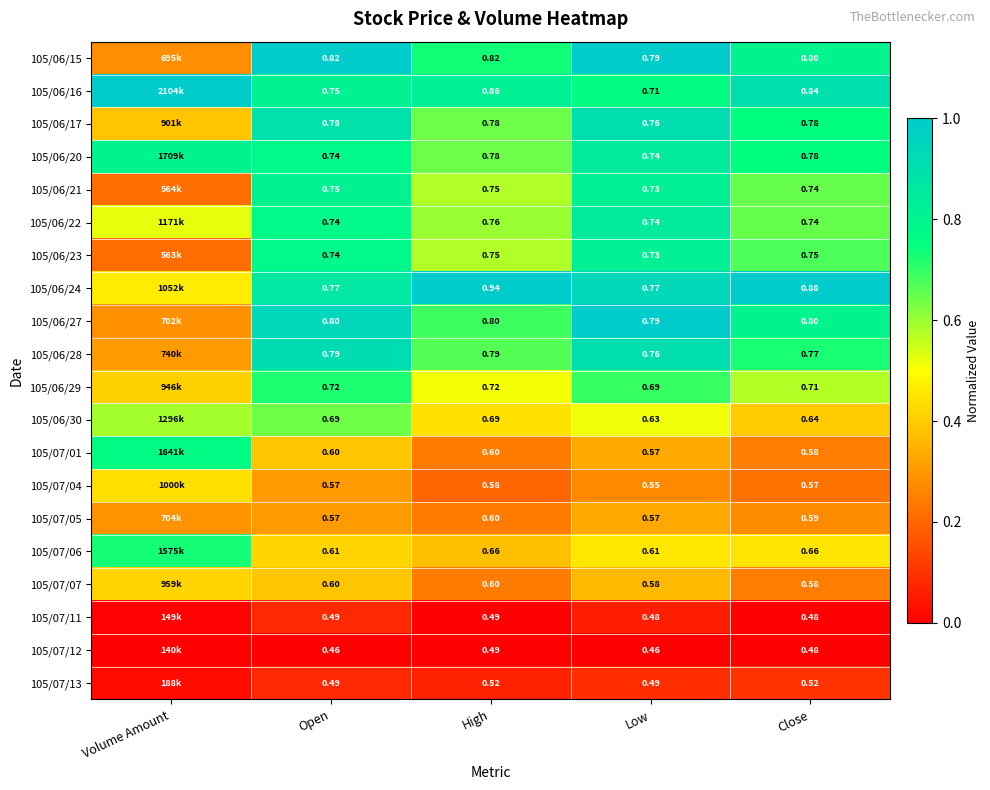

At which label is 105/06/24 closest to 0?

Volume Amount